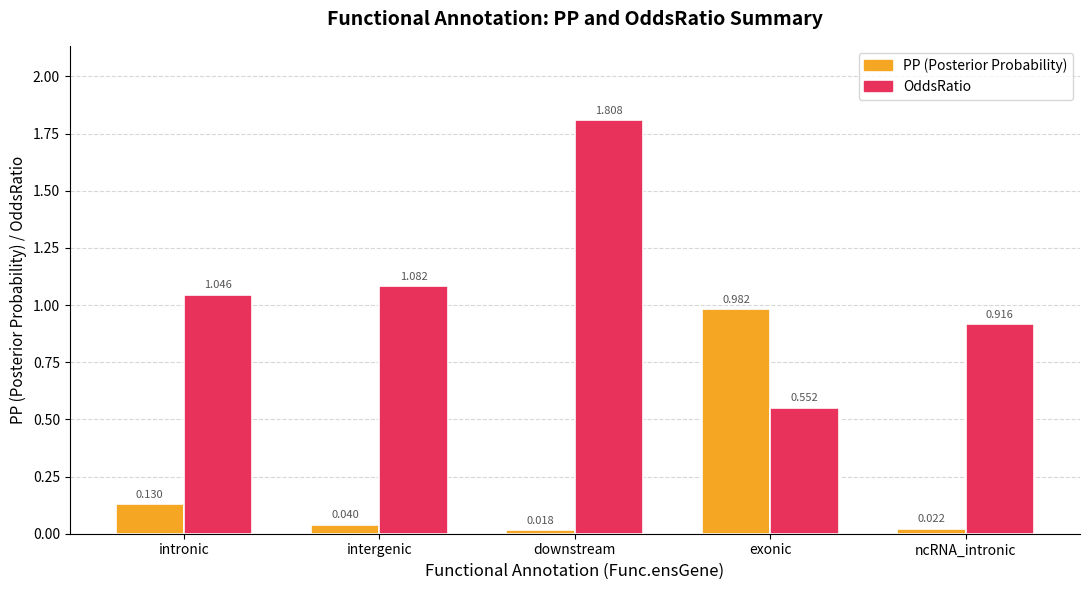

At which category is the sum across all series the highest?

downstream